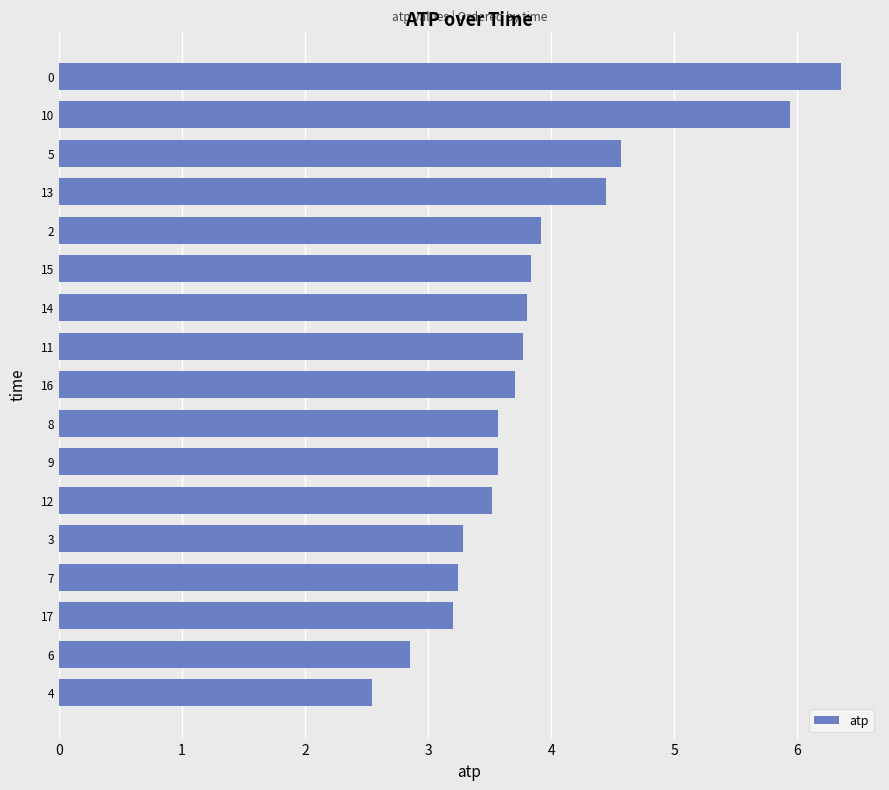

Where is the data nearest to the value 4?

2